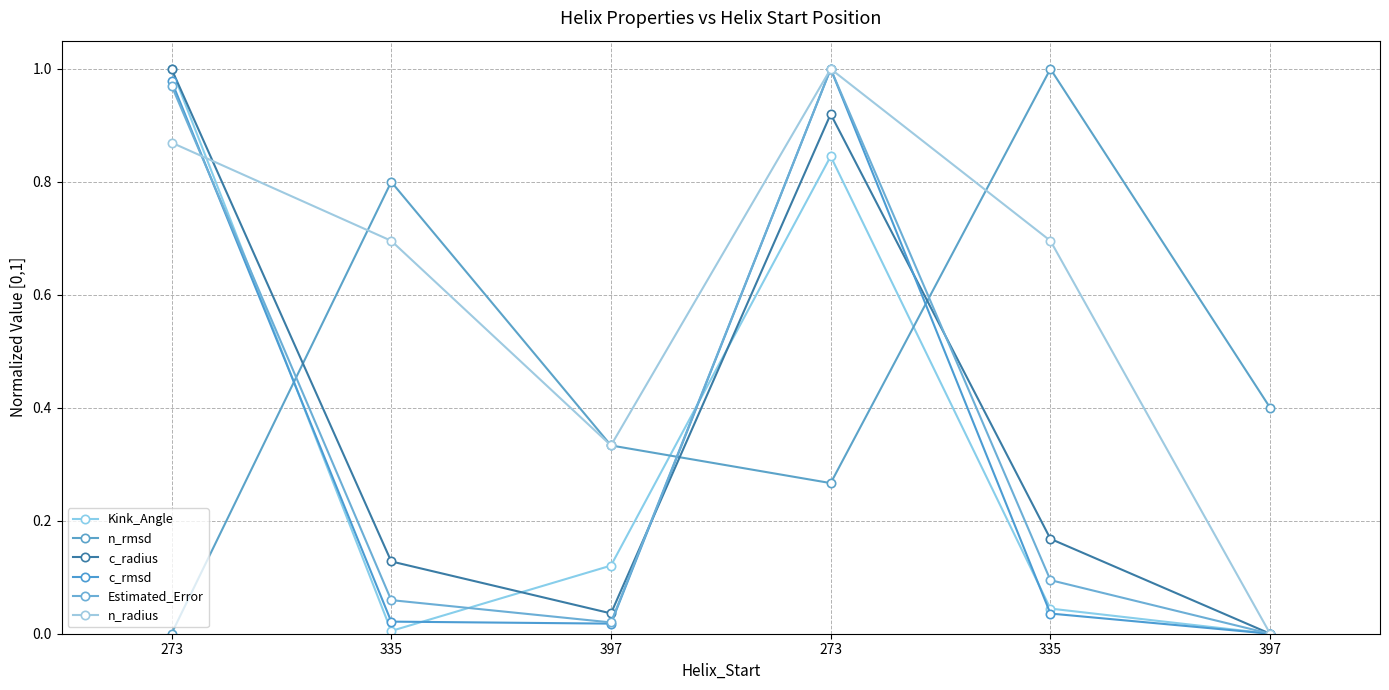

How many positive values does the c_radius series have?

5